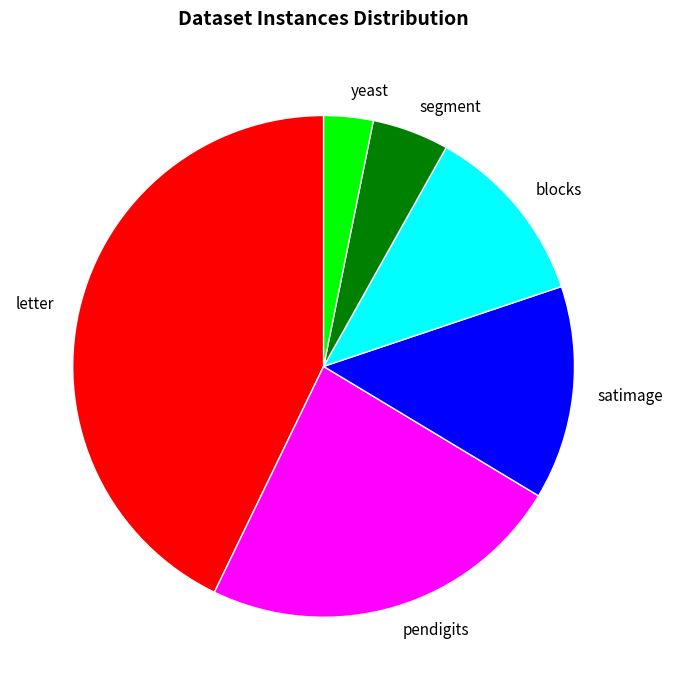

Count the number of slices in the pie.

6